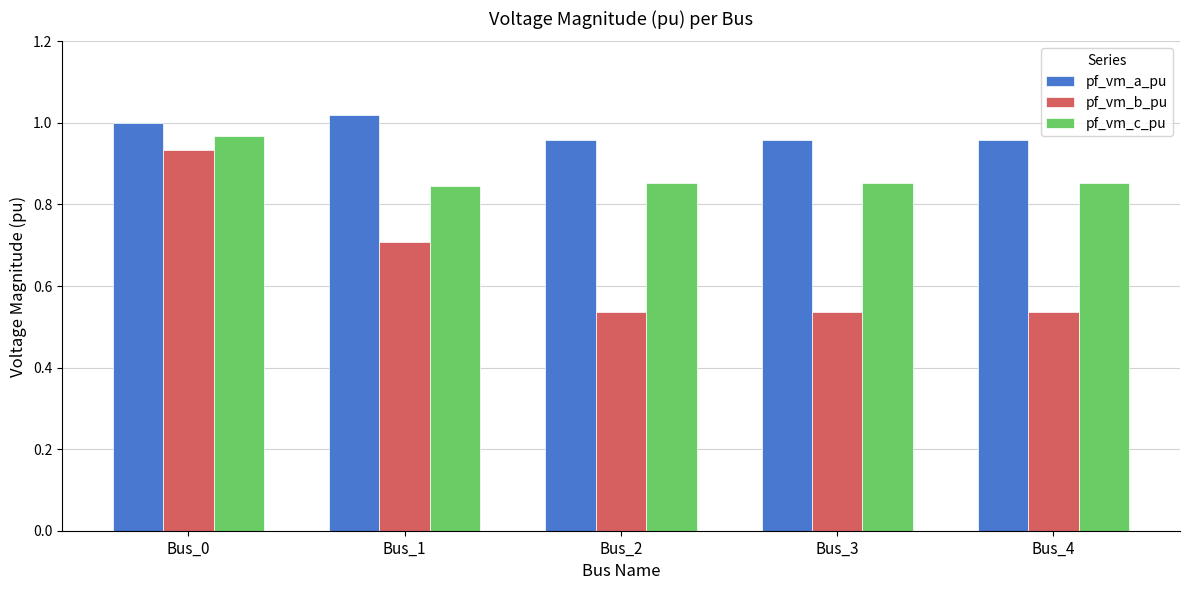

List the series in order of their peak value, highest first.

pf_vm_a_pu, pf_vm_c_pu, pf_vm_b_pu